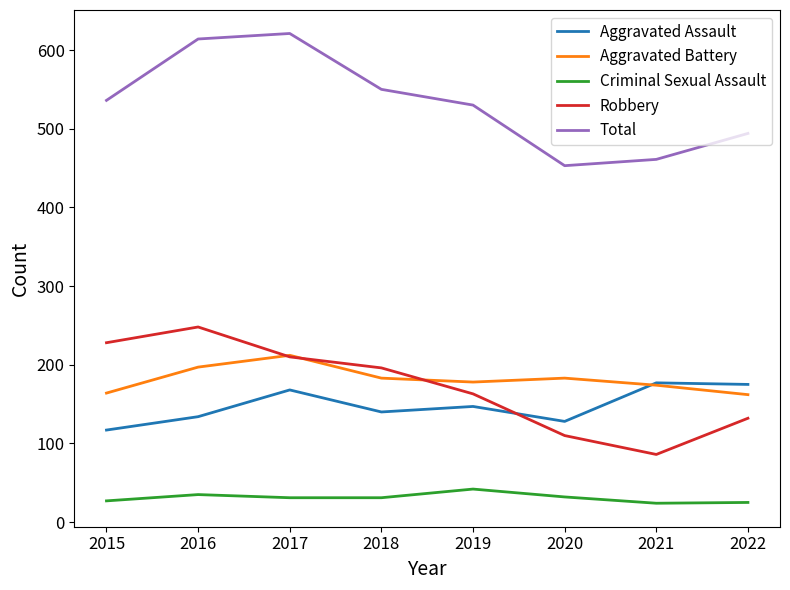

Rank the series by their maximum value, from lowest to highest.

Criminal Sexual Assault, Aggravated Assault, Aggravated Battery, Robbery, Total